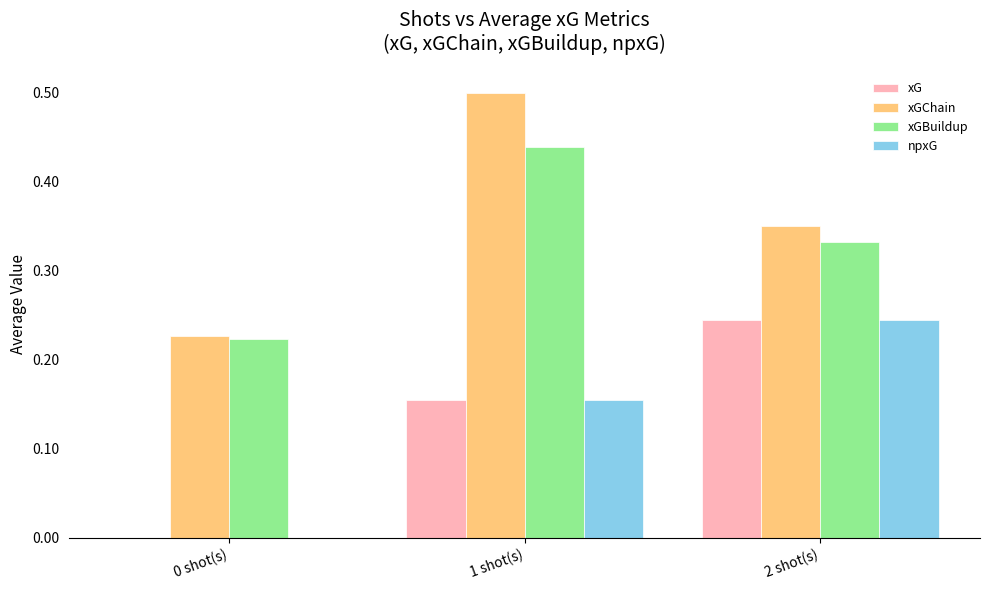

Which series changed the most between 1 shot(s) and 2 shot(s)?

xGChain